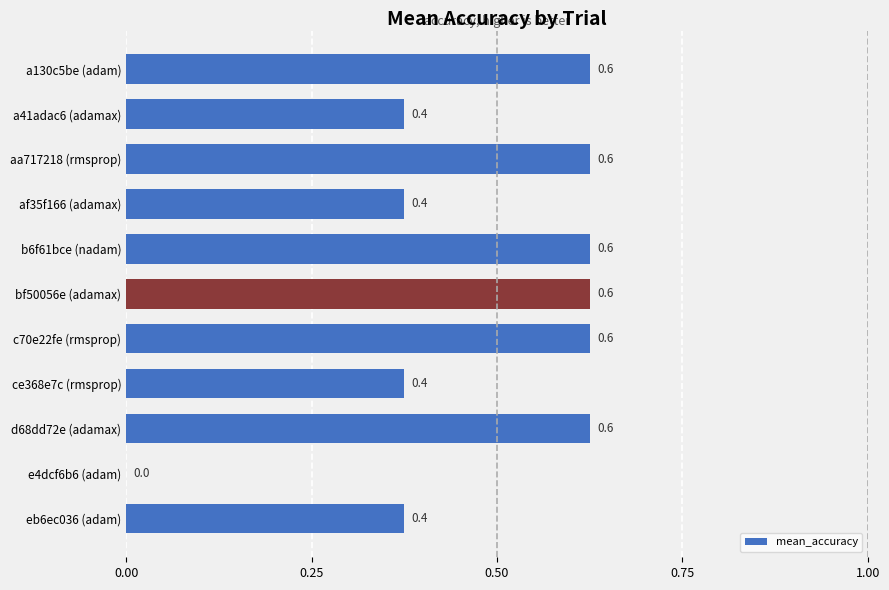

What is the sum of the values at a130c5be (adam) and ce368e7c (rmsprop)?

1.0